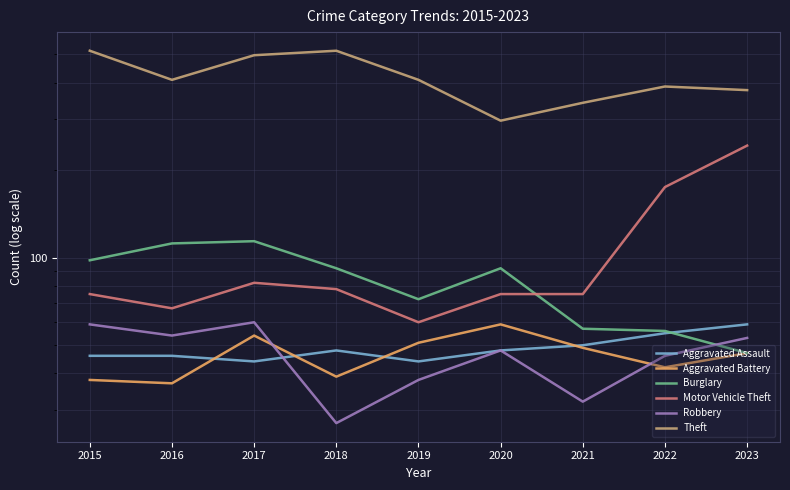

Is it true that Motor Vehicle Theft equals 22 at 2021?

False